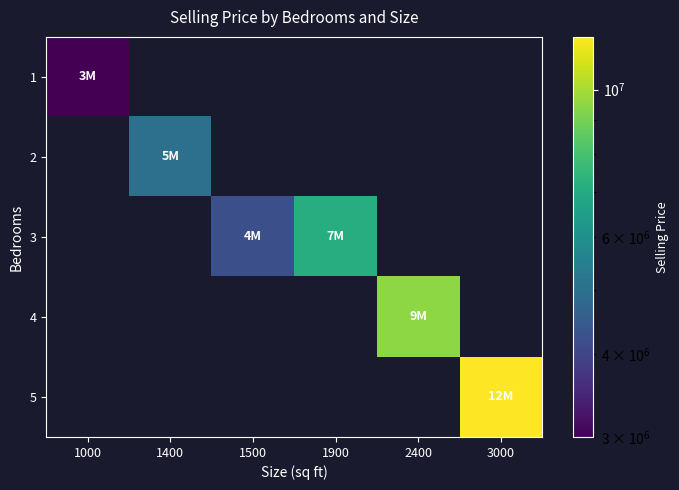

At which category is the sum across all series the highest?

3000